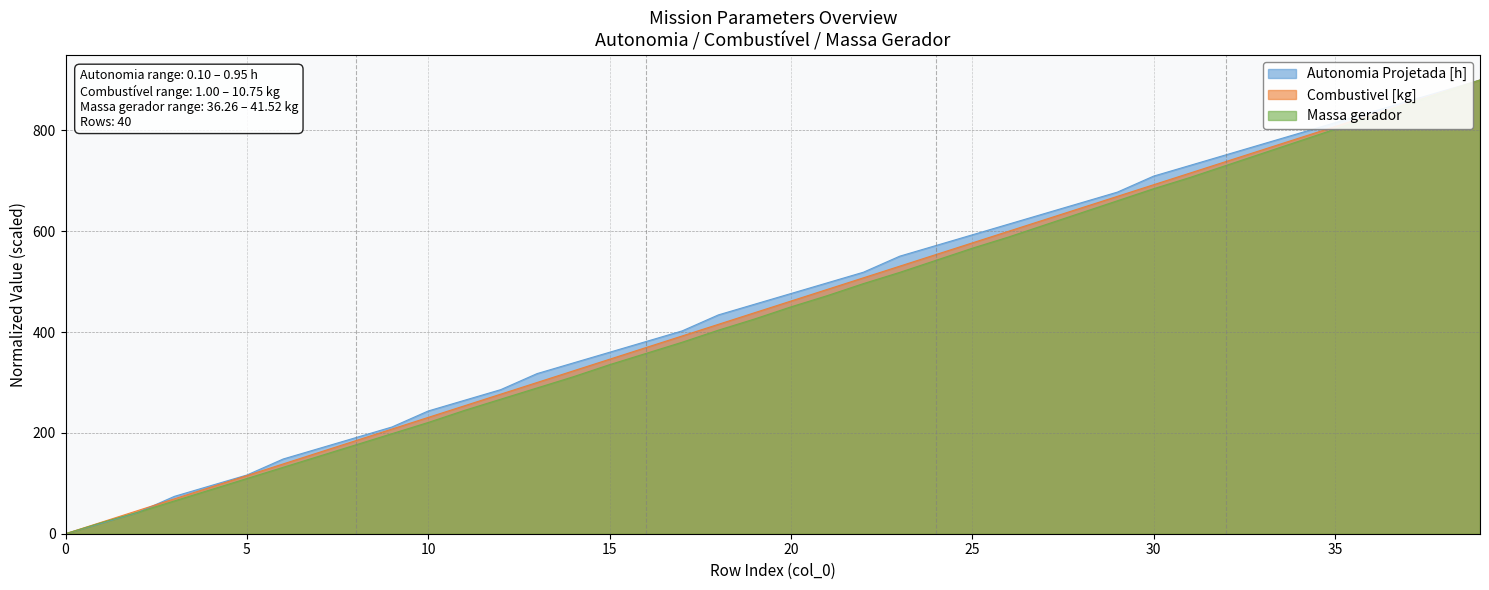

At which label is Autonomia Projetada [h] closest to 450?

19